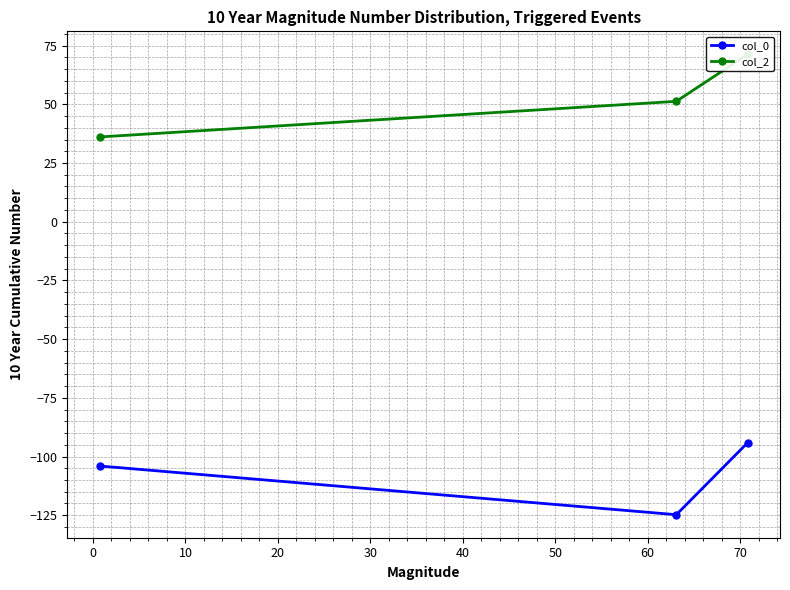

What is the lowest value of the col_0 series?

-124.8